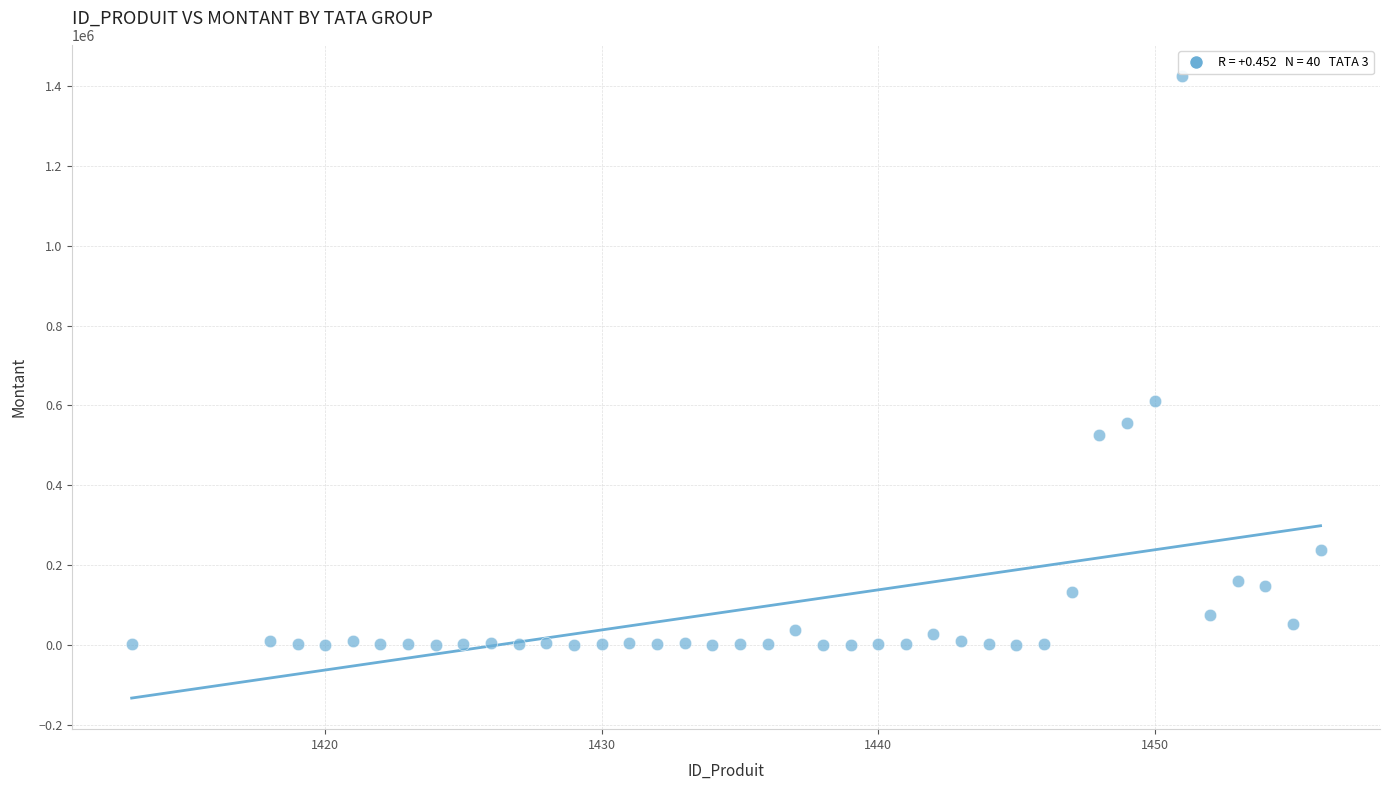

What Y value in the scatter plot is closest to 713325?

611375.0